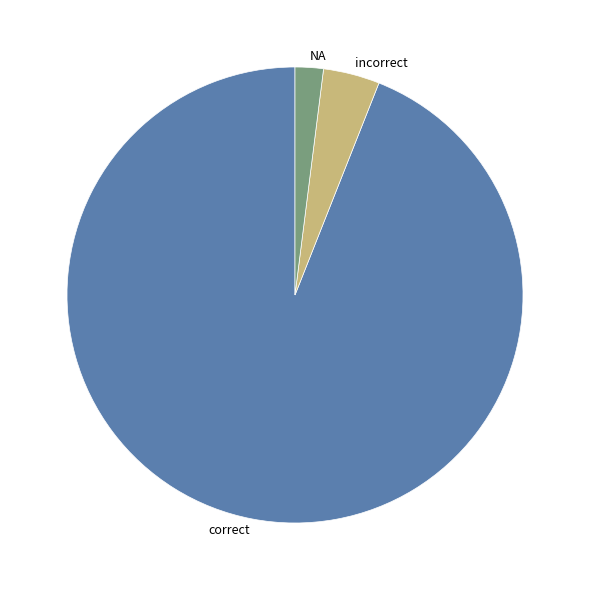

Which slice is the smallest?

NA